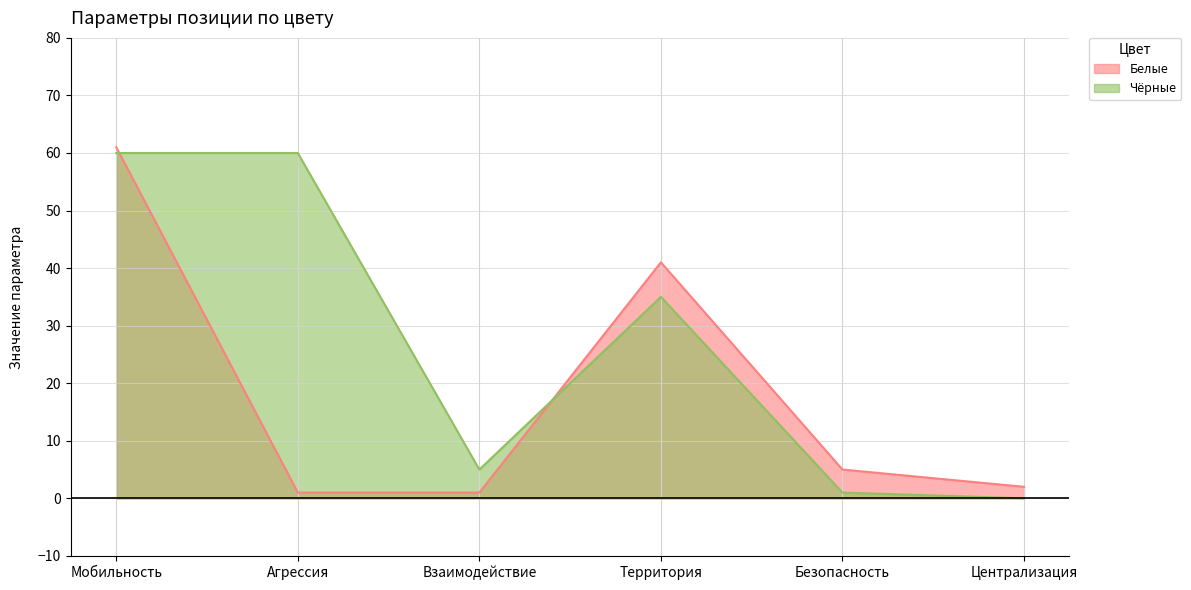

The Чёрные series shows 7 at Взаимодействие. True or false?

False